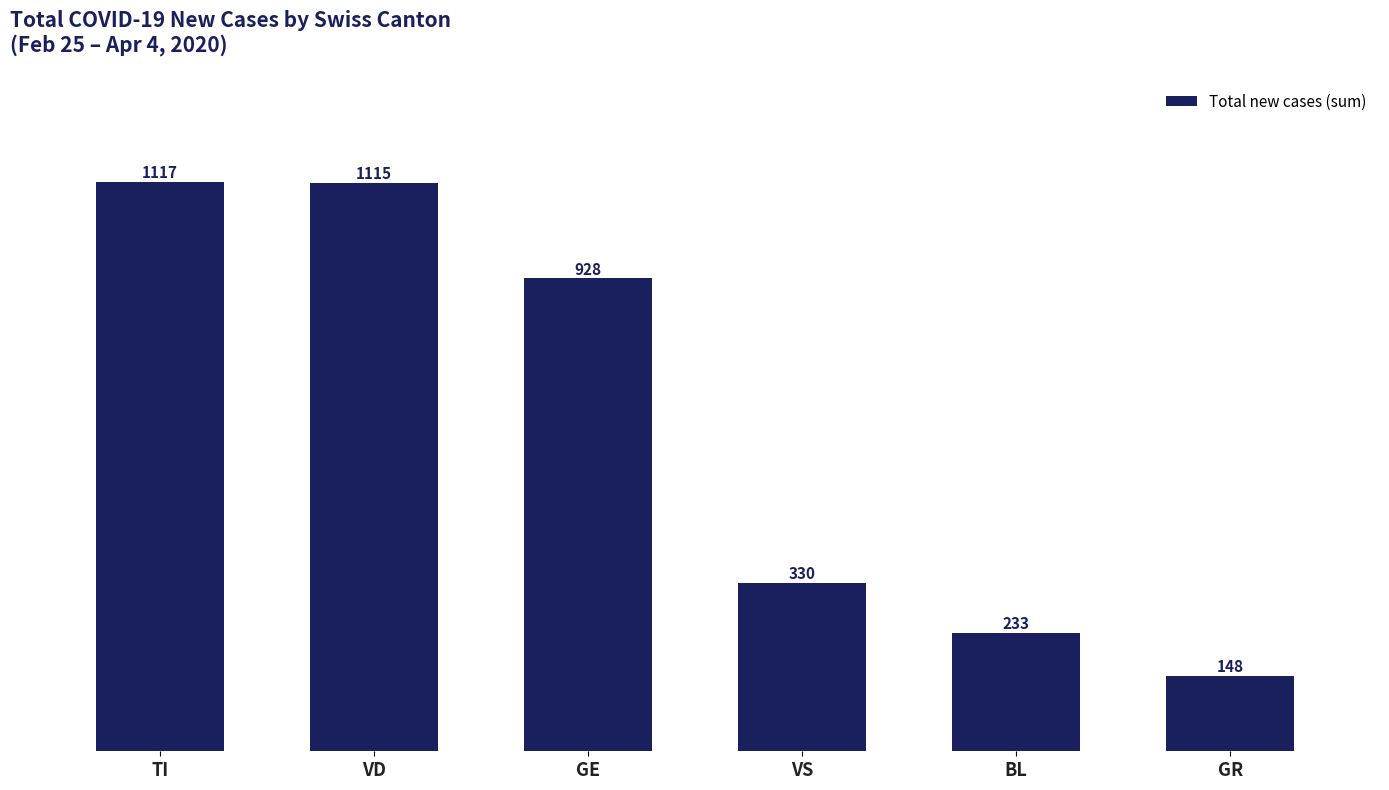

Where does the data first go above 928?

TI